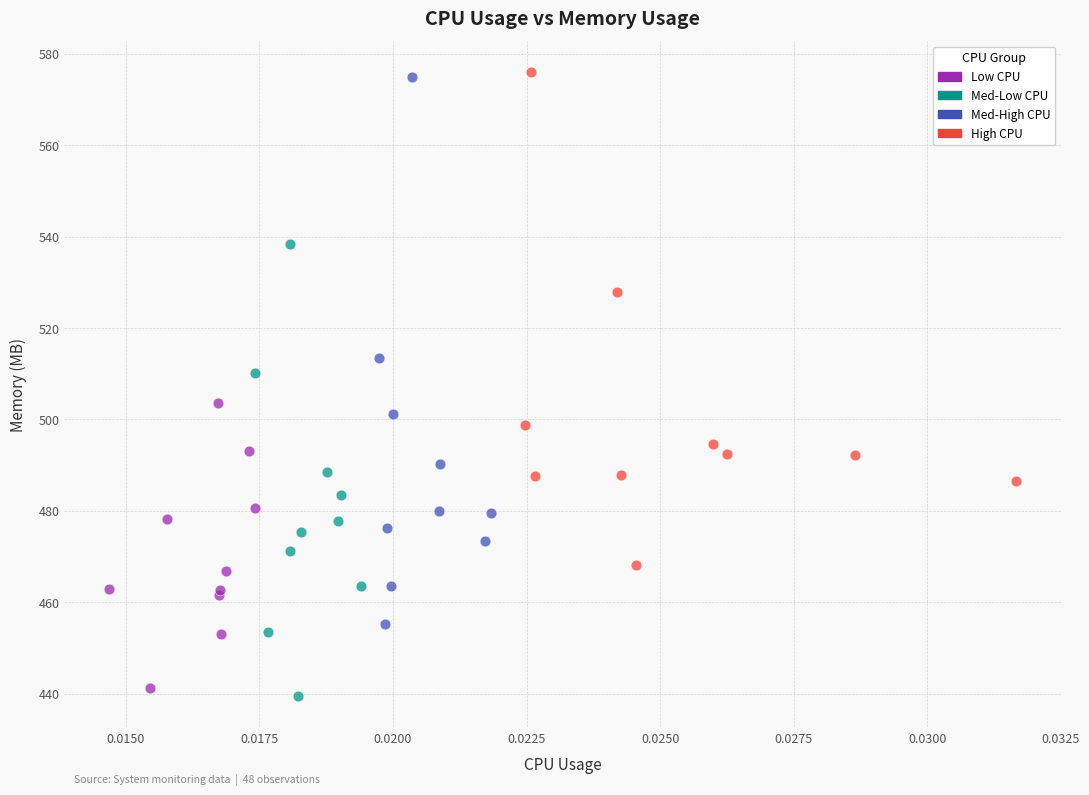

Which series has the largest Y range (max minus min)?

Med-High CPU